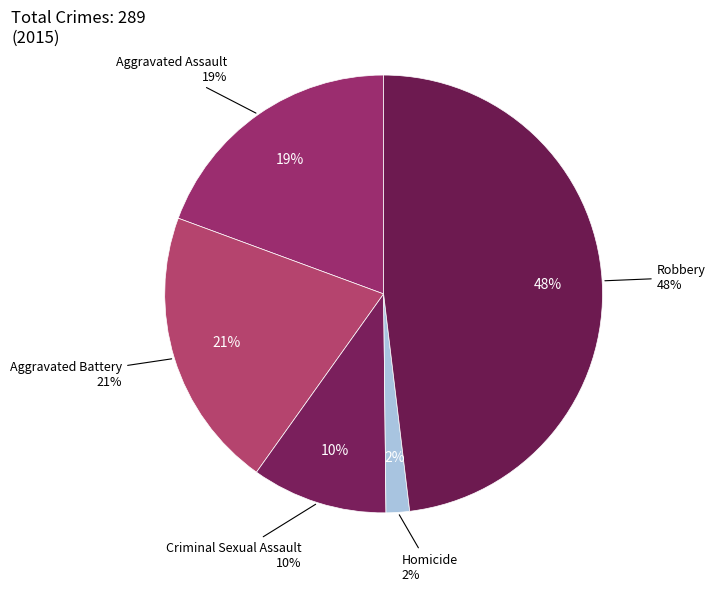

What portion of the pie excludes Robbery?

51.9%